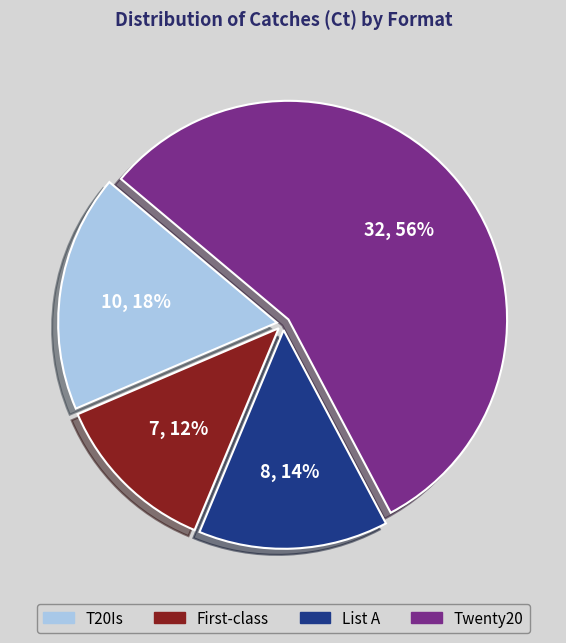

Is it true that T20Is is 18% of the pie?

True